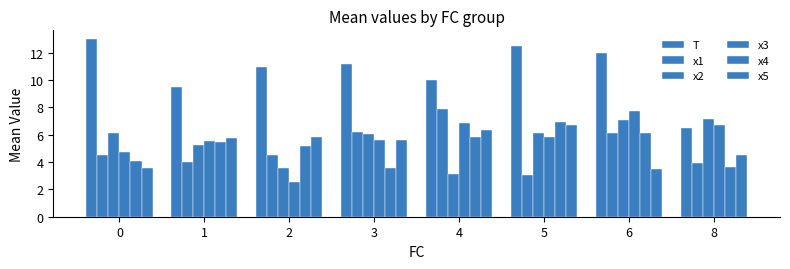

How many bars are there in each group?

6